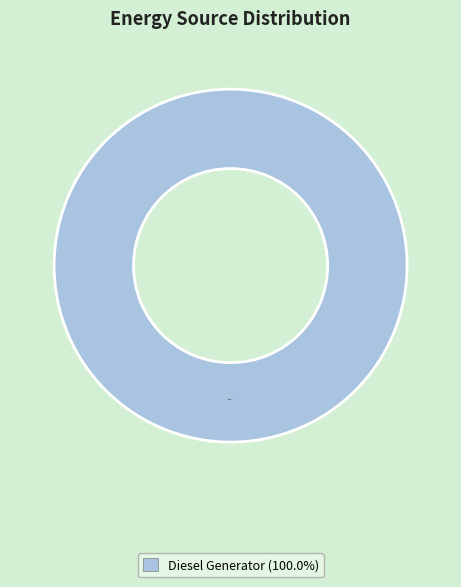

How many segments does this pie chart have?

1